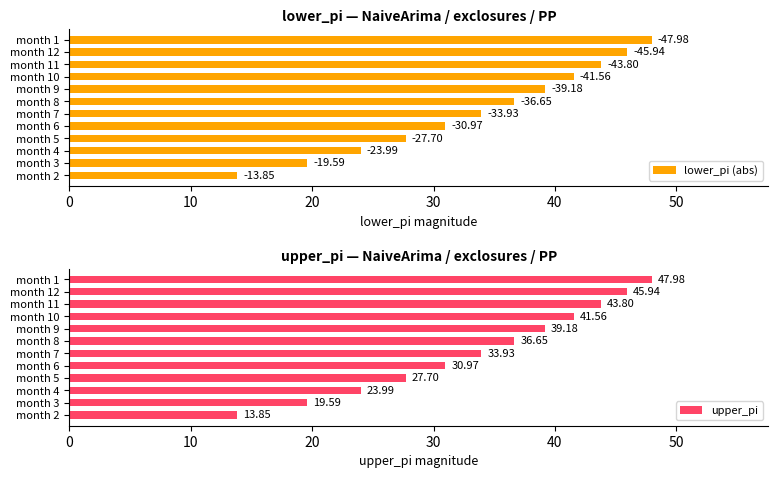

What is the difference between the upper_pi values at month 8 and month 6?

5.7